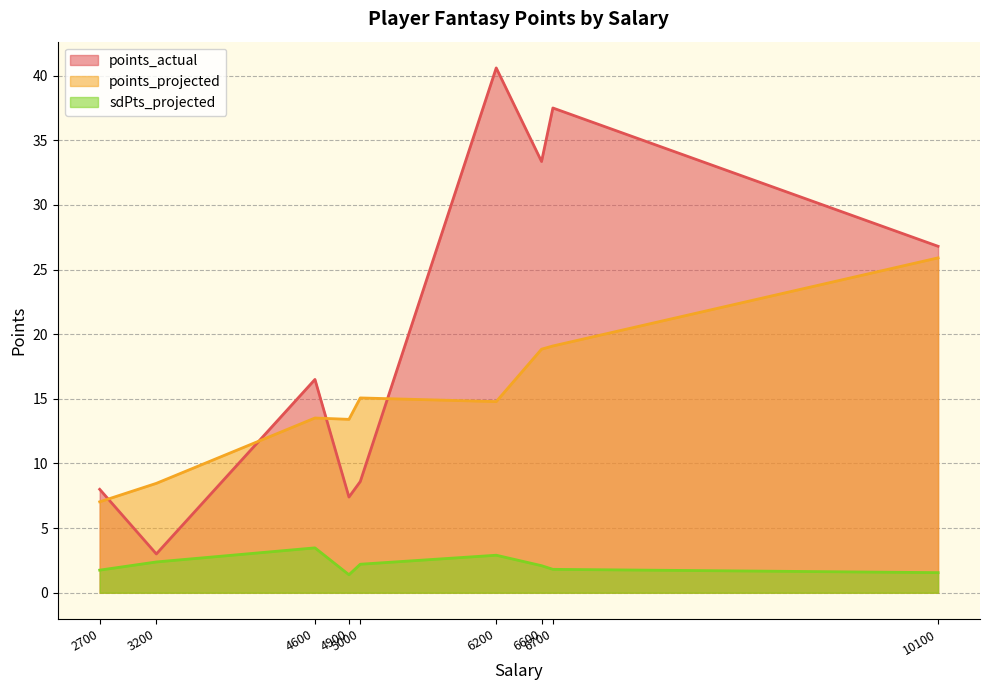

What are all the series names shown in the legend?

points_actual, points_projected, sdPts_projected